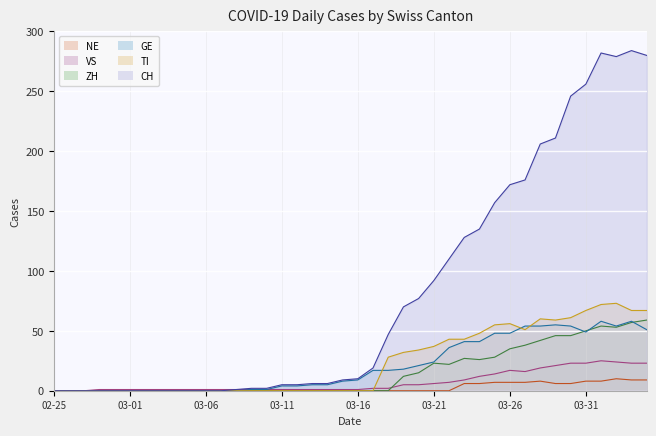

What is the value of the VS line point at the 20th from the left?

1